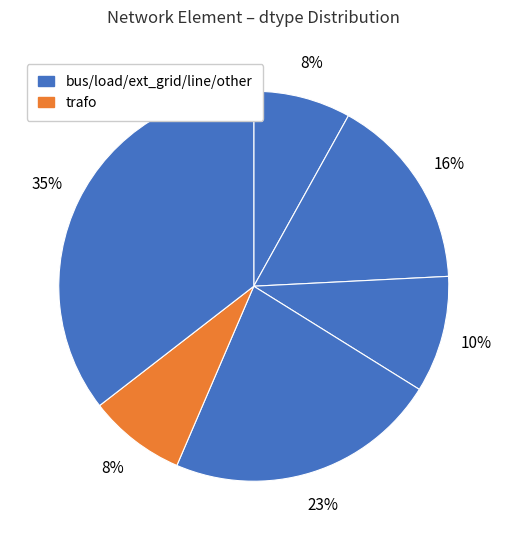

Count the number of slices in the pie.

6